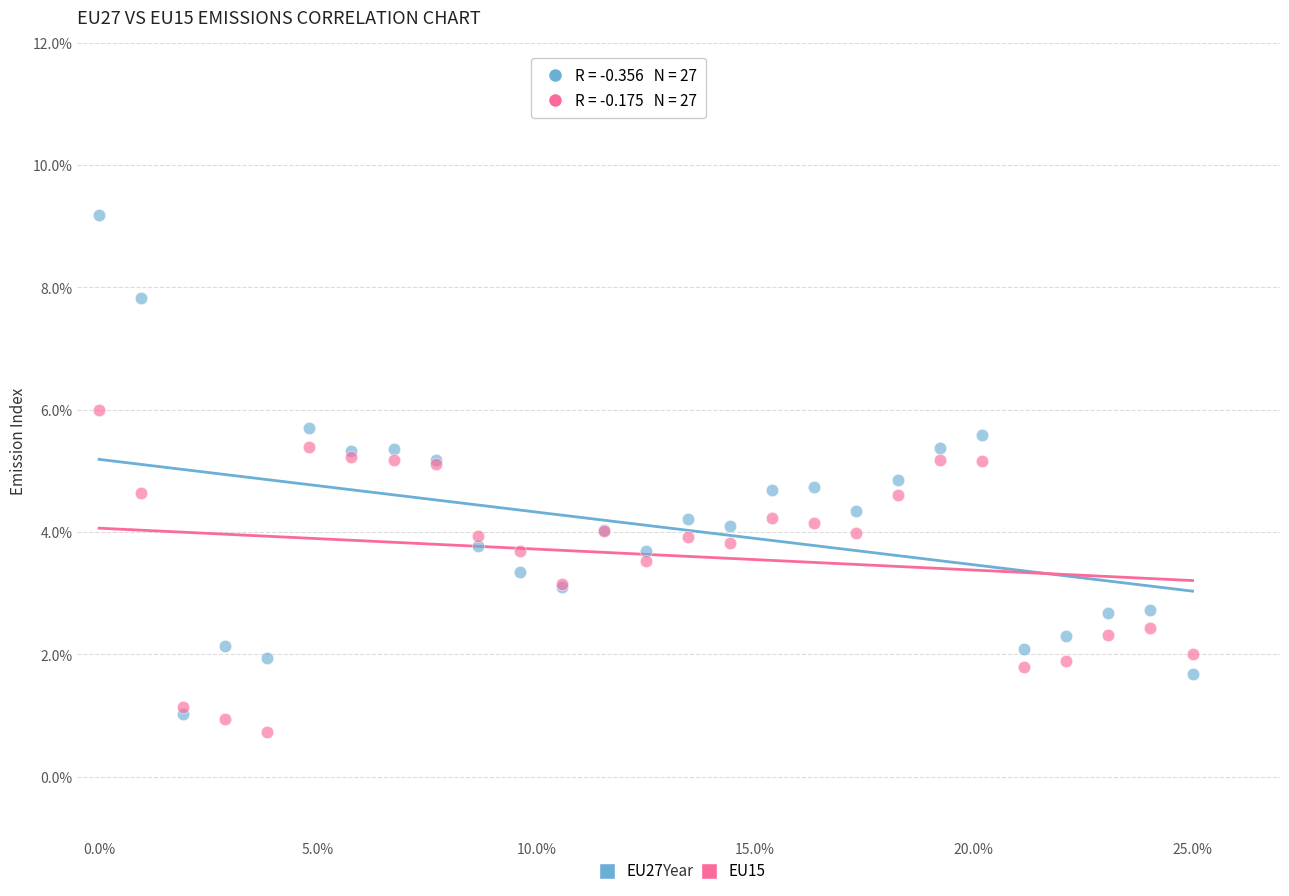

What are all the series names shown in the legend?

EU27, EU15